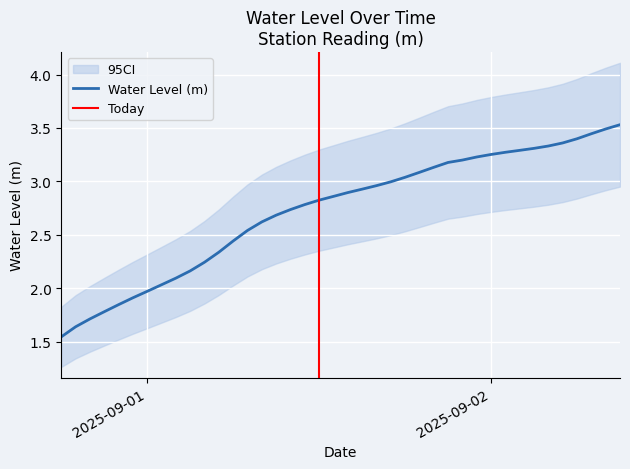

Which label corresponds to the largest value in the chart?

2025-09-02 09:00:00